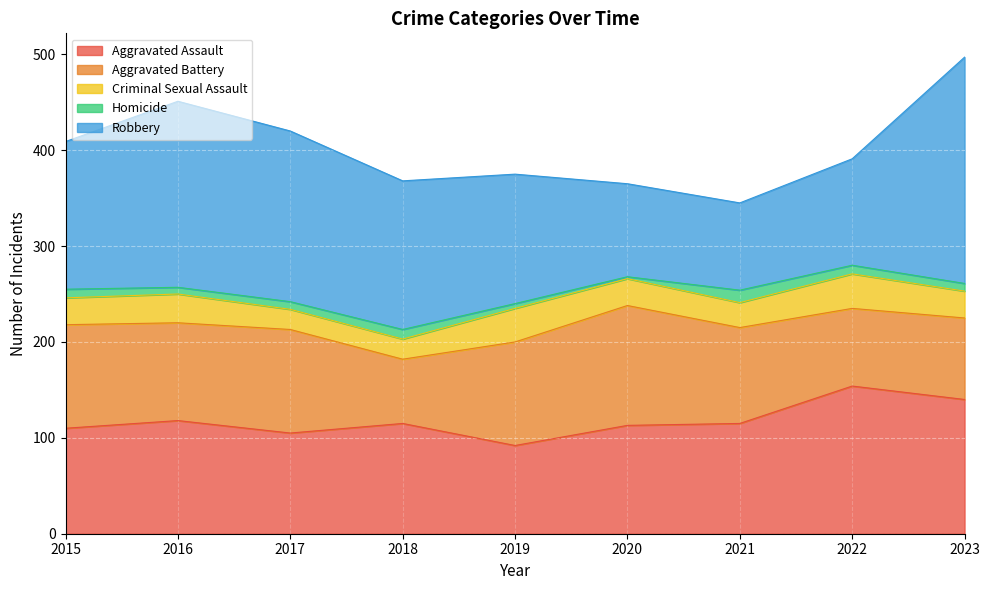

Which category has the highest value across all series?

2023